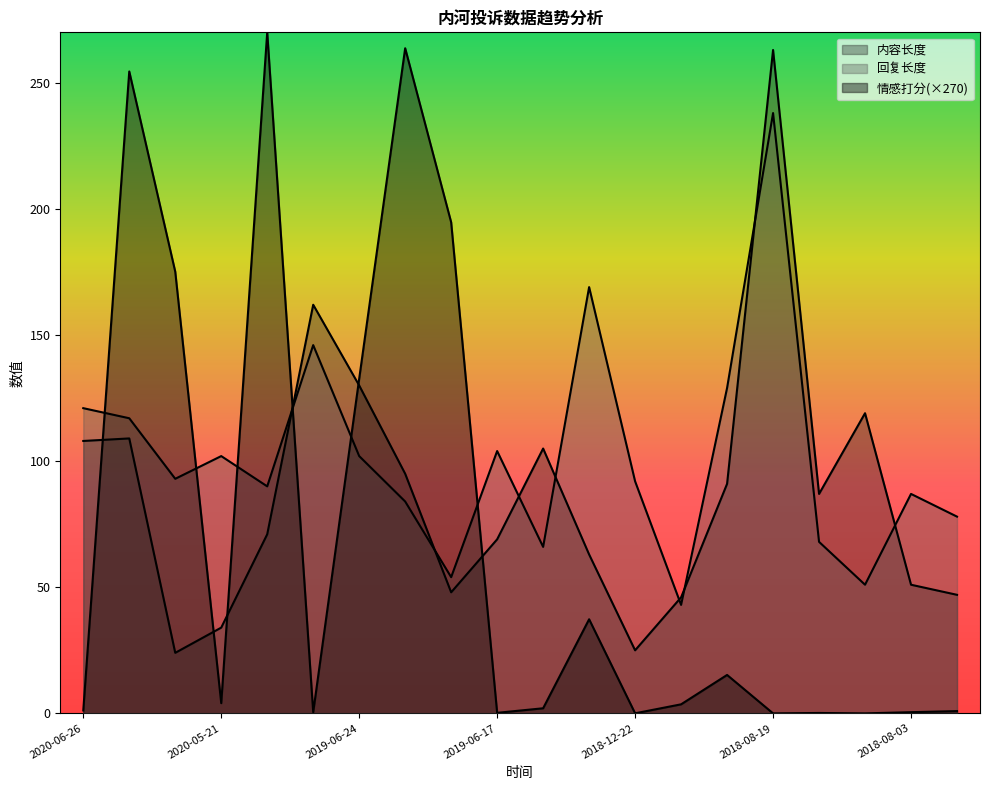

What is the highest value of the 情感打分 series?

270.0